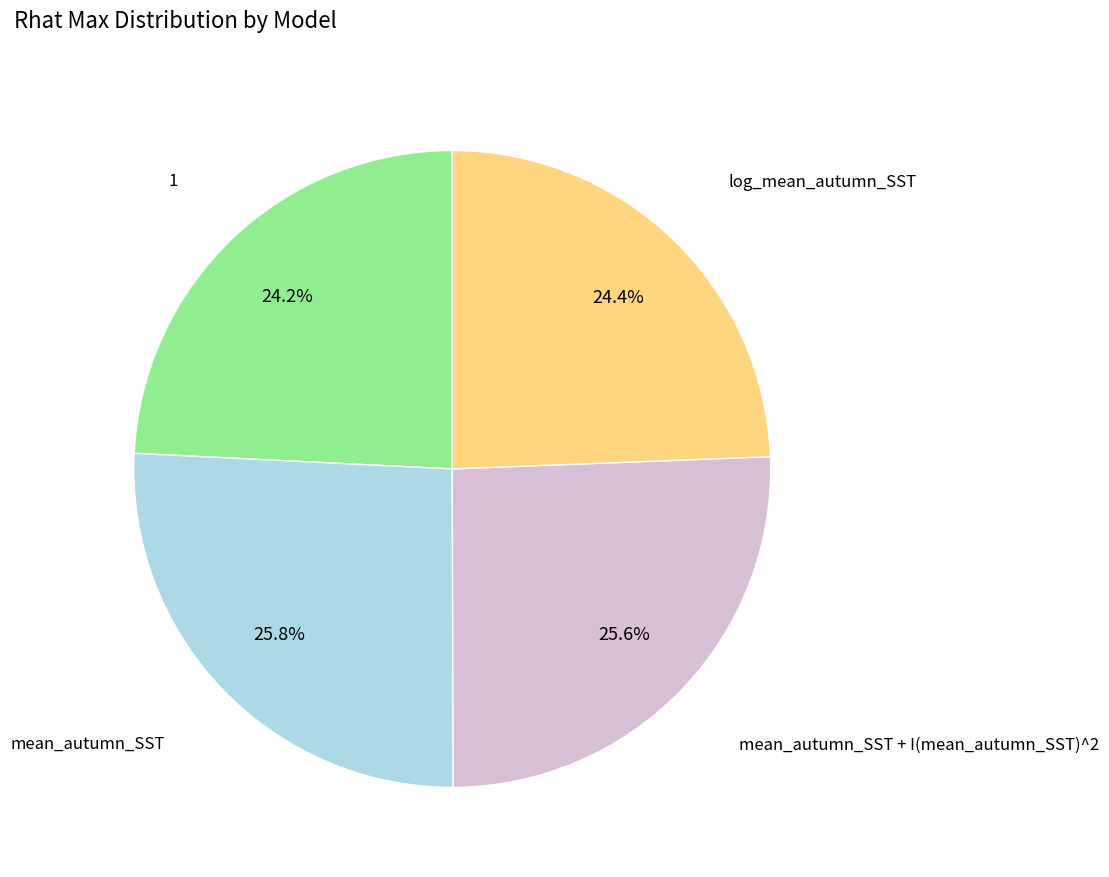

Is mean_autumn_SST the majority of the pie?

No